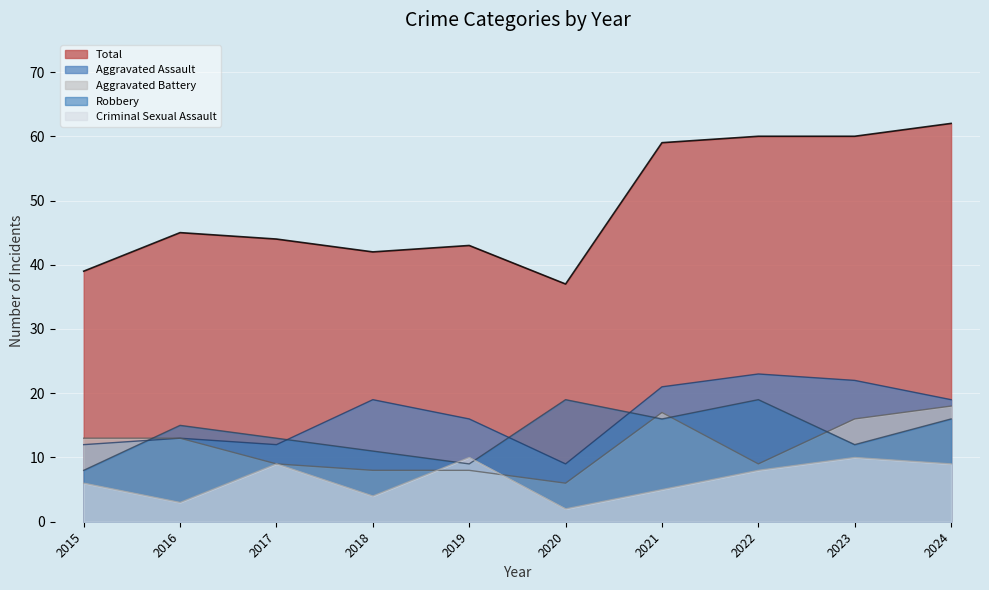

At how many categories does at least one series exceed 42?

7